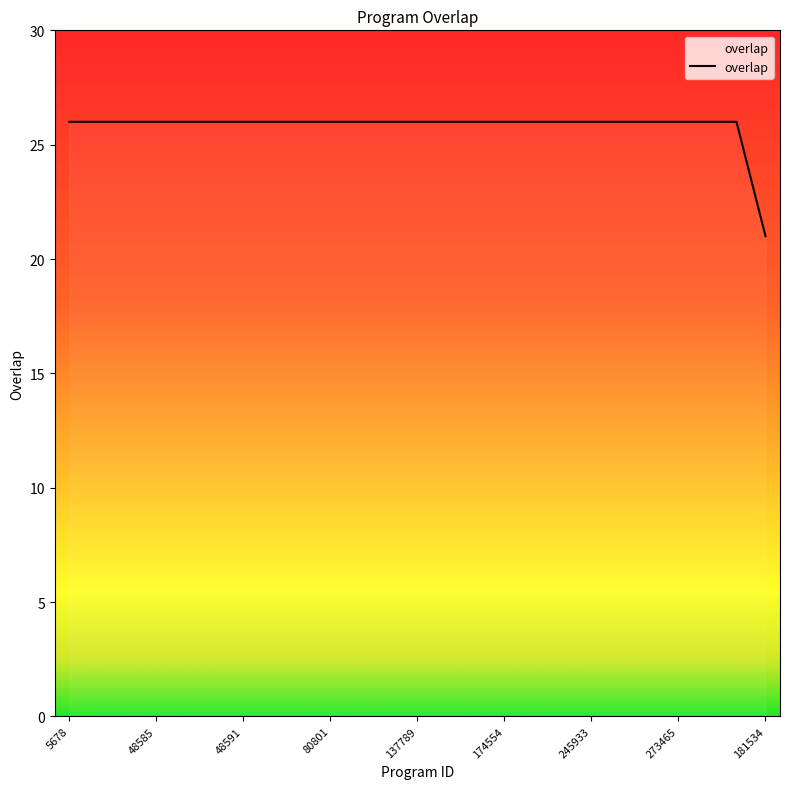

What is the difference between the maximum and minimum values?

5